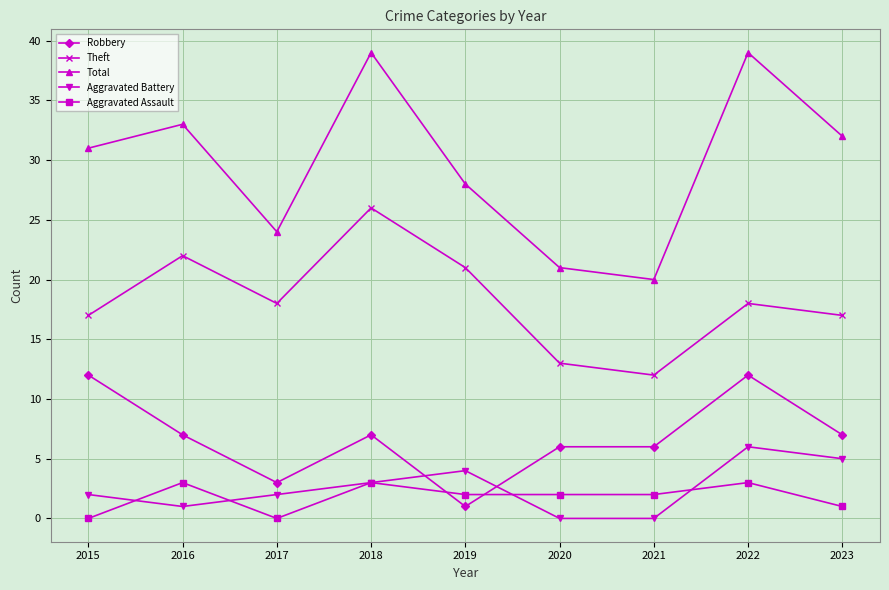

What is the maximum value shown in the chart?

39